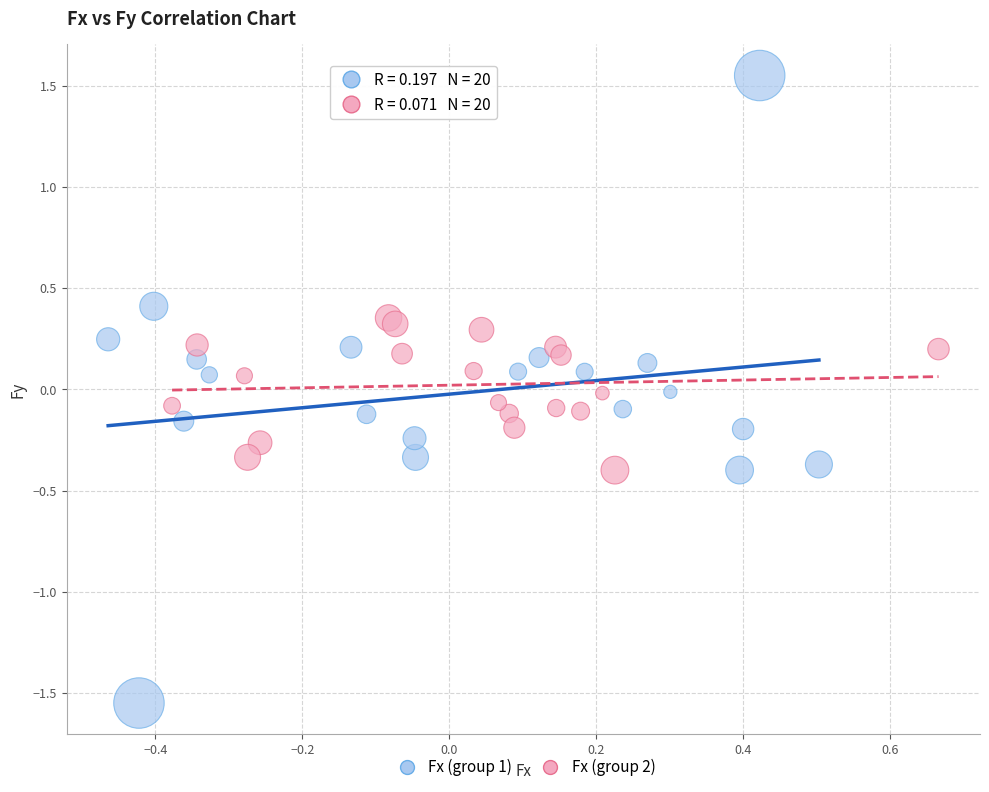

Which series contains the highest Y value?

Fx (group 1)